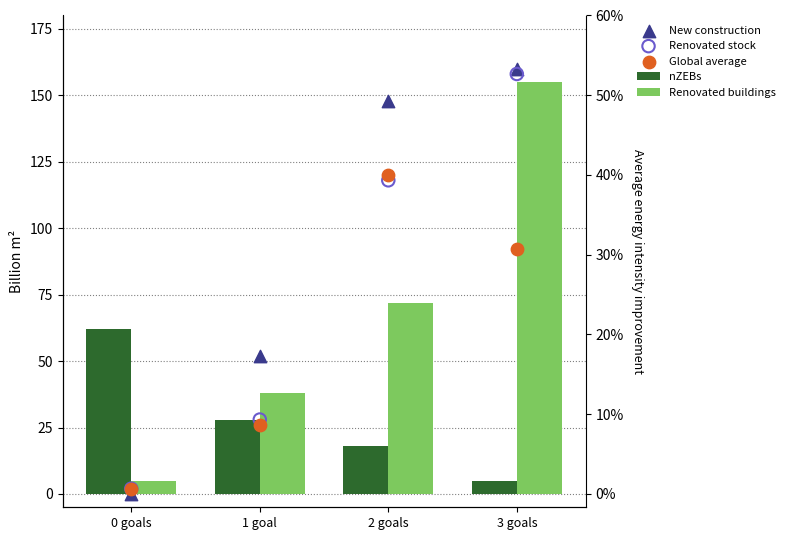

What are all the series names shown in the legend?

nZEBs, Renovated buildings, New construction, Renovated stock, Global average